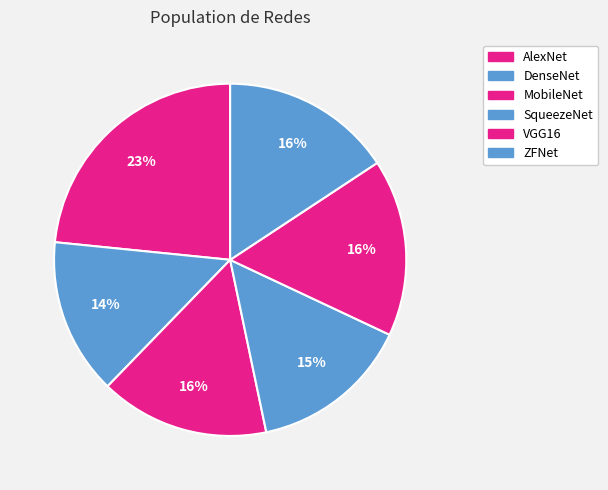

Which category has the biggest portion of the pie?

AlexNet